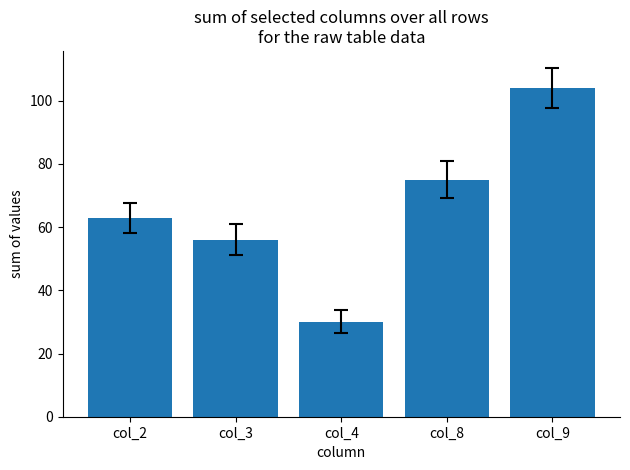

How many bars are there in total?

5